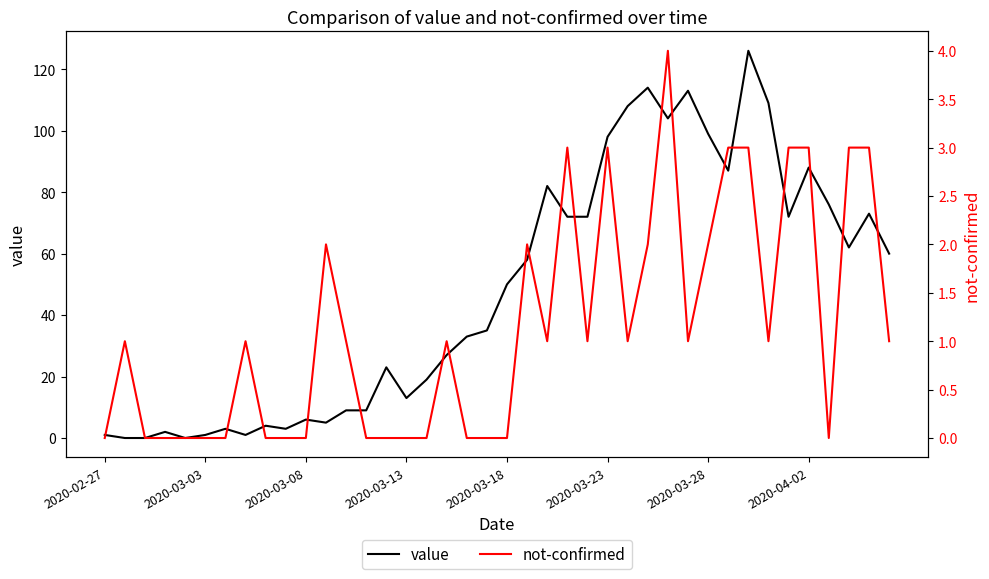

Does the chart have visible grid lines?

No